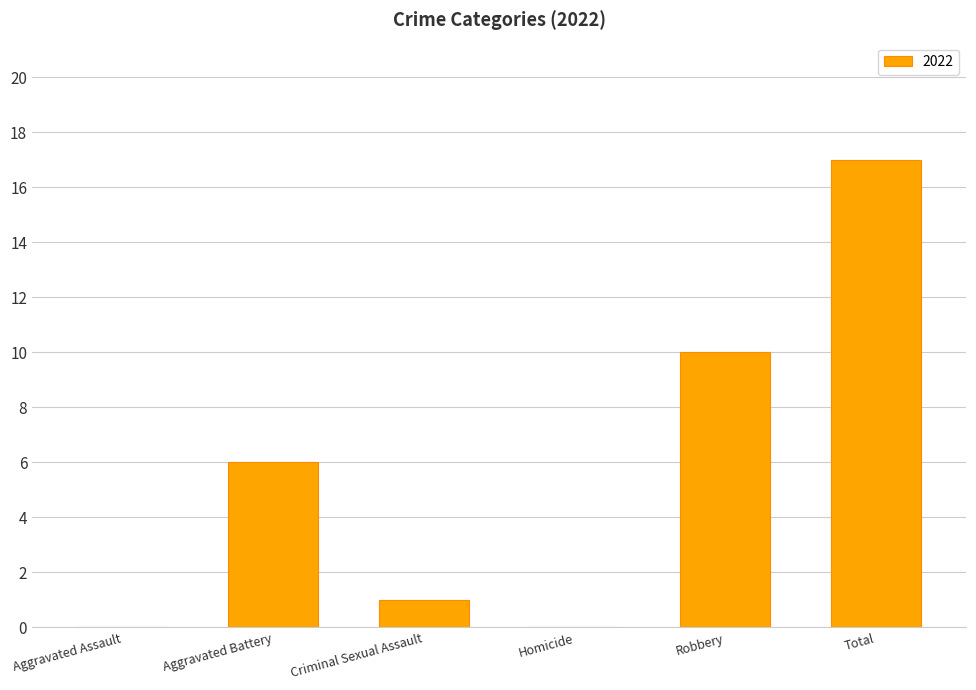

Is it true that the value at Aggravated Assault is 10?

False